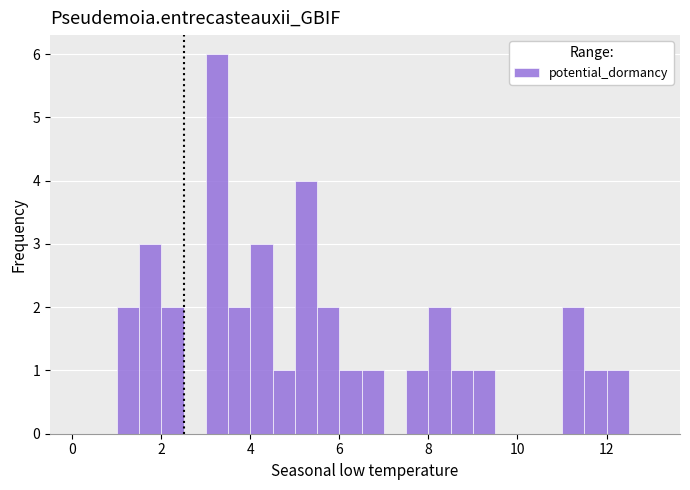

Around what value on the x-axis is the tallest bar? Give the approximate position of its centre, as read against the axis.

3.2